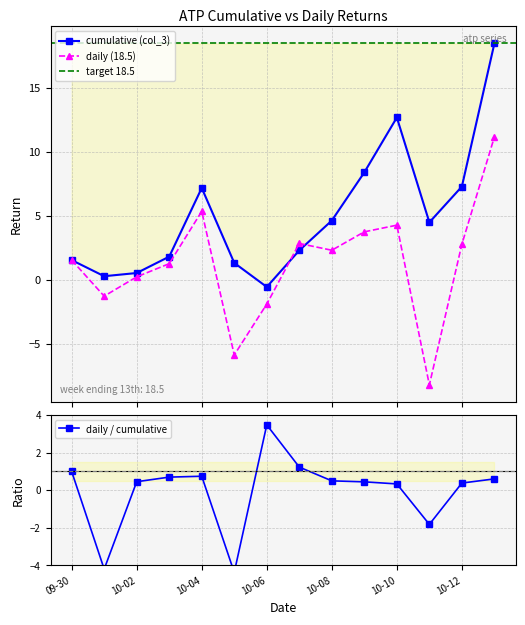

How many interior local peaks does the daily (18.5) series have?

3